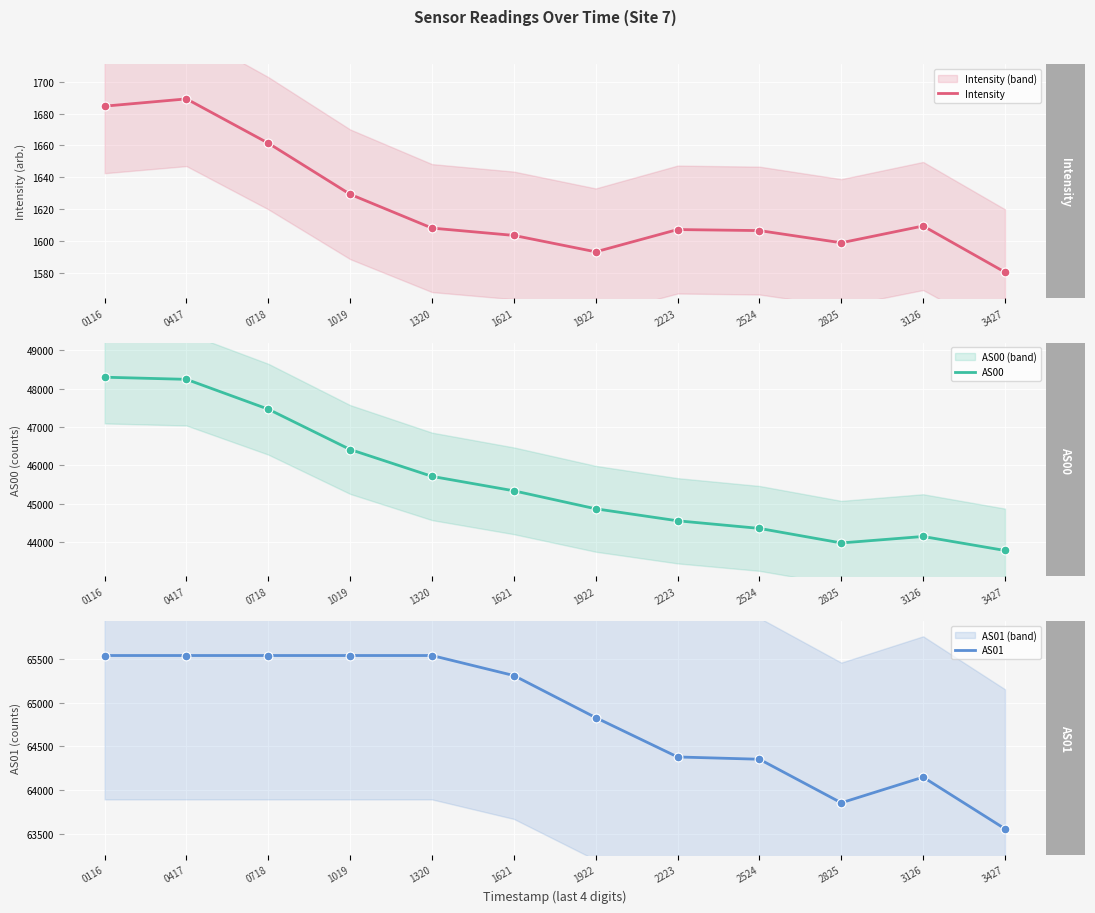

What is the total value across all series at 0417?

115470.2